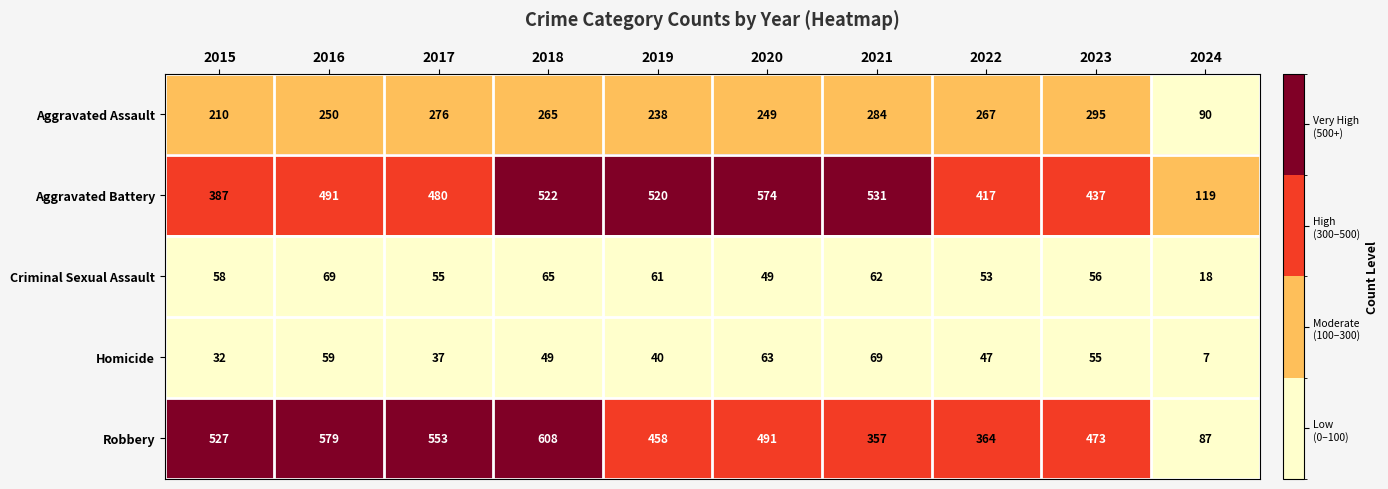

At which category is the sum across all series the highest?

2018